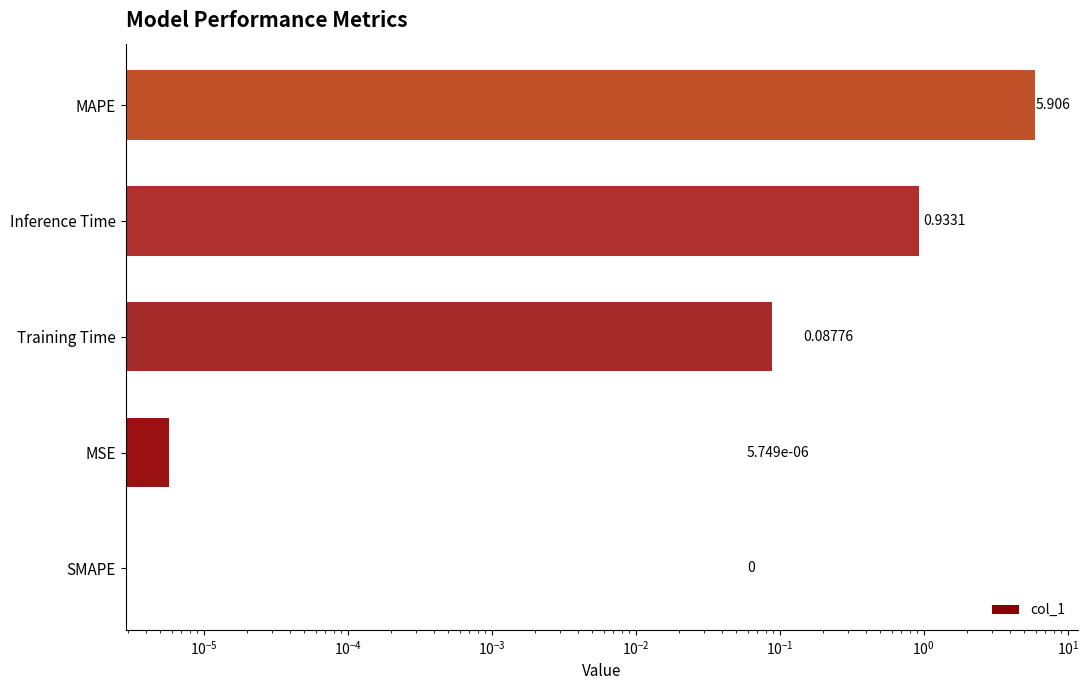

Reading left to right, what are all the values shown in this chart?

0.0	0.0	0.1	0.9	5.9